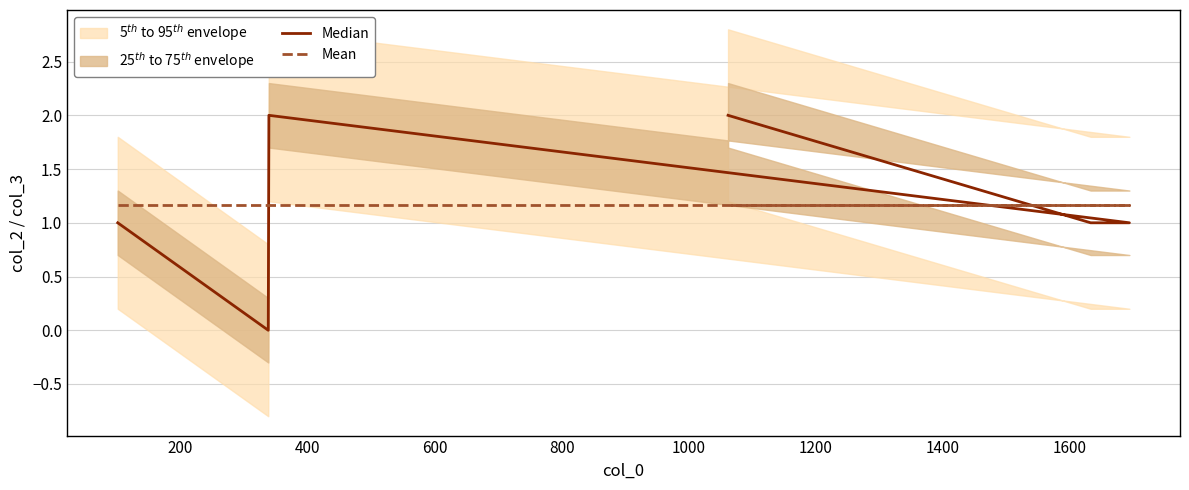

Which series has the widest spread of values?

Median